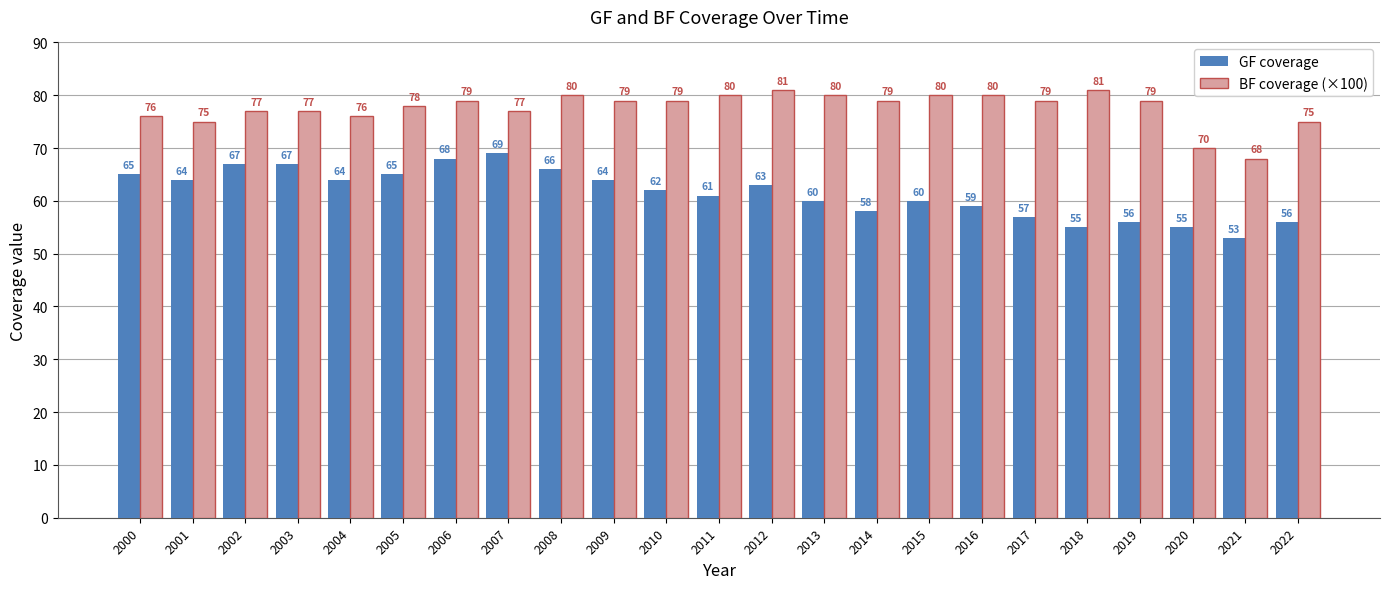

What is the difference between the highest and lowest values at 2001?

11